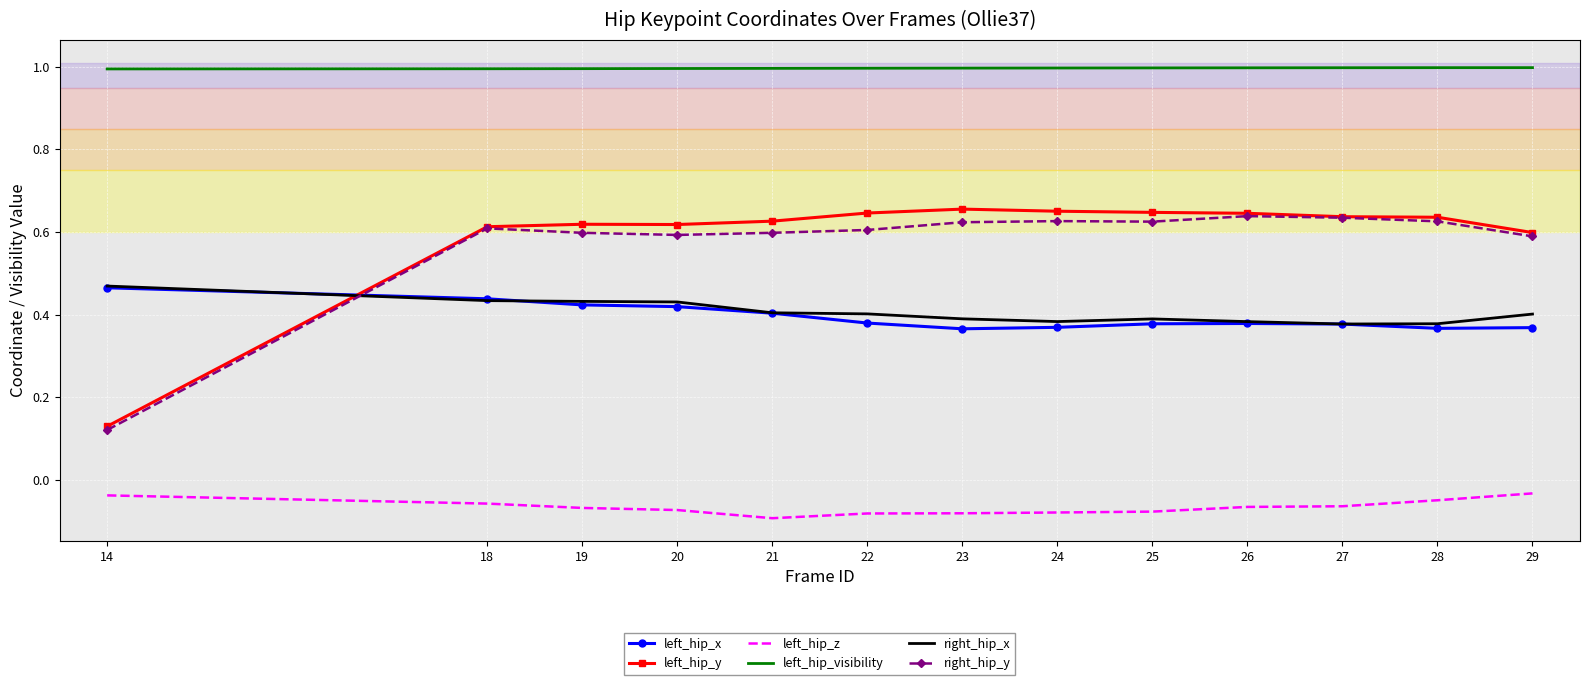

True or false: left_hip_z and right_hip_y cross at least once.

False